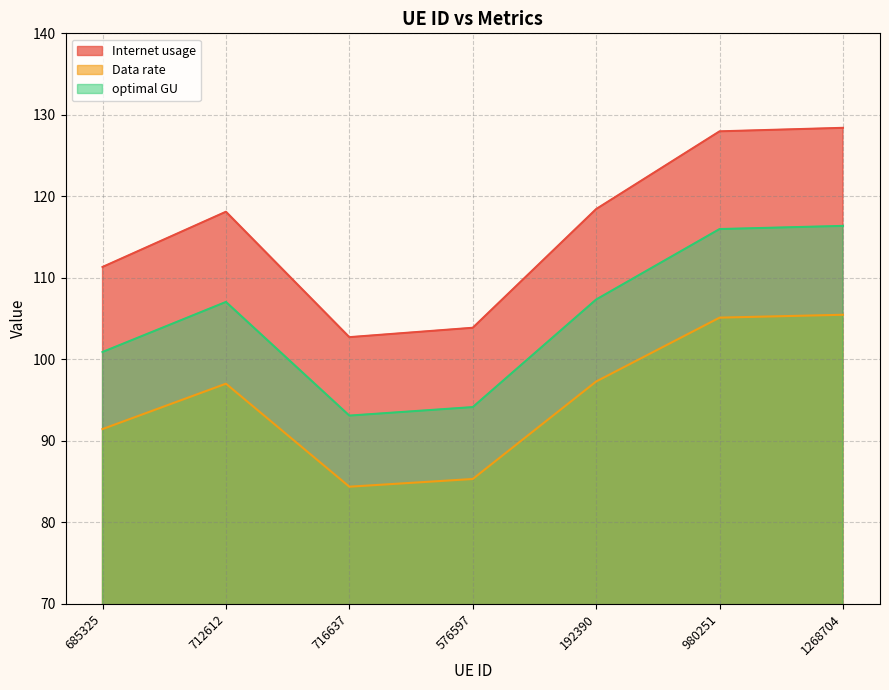

What is the value of the optimal GU point at the 3rd from the left?

93.1